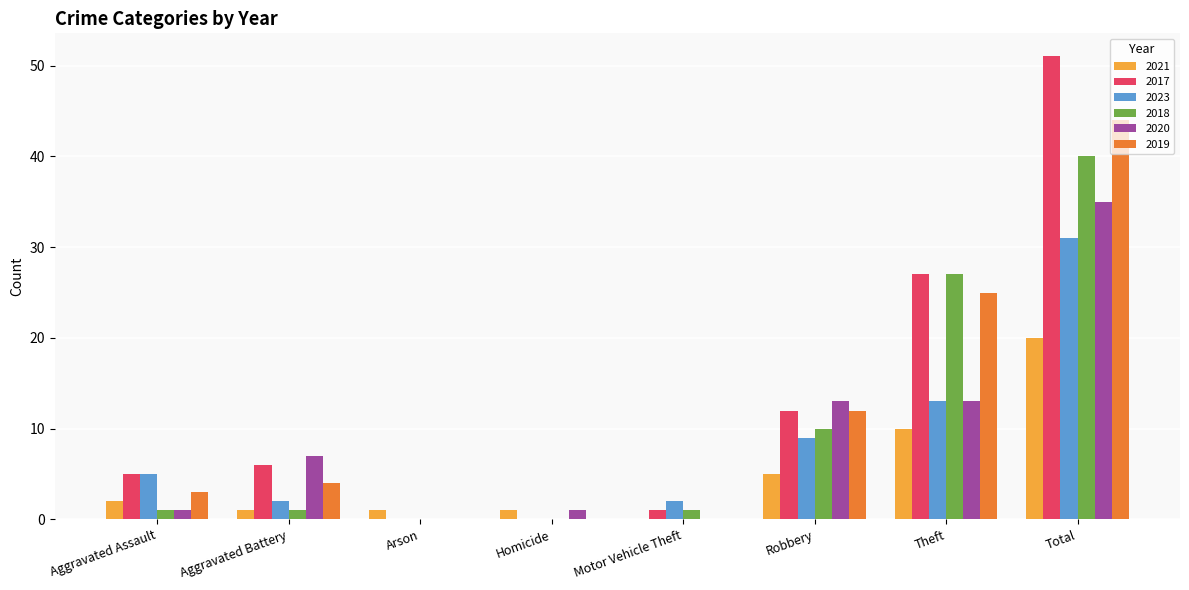

Is it true that 2018 equals 21 at Homicide?

False